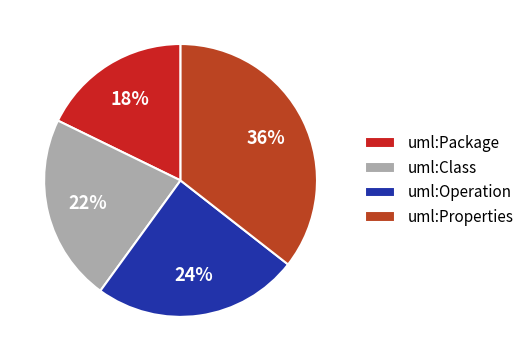

How much of the chart is everything except uml:Properties?

64.4%